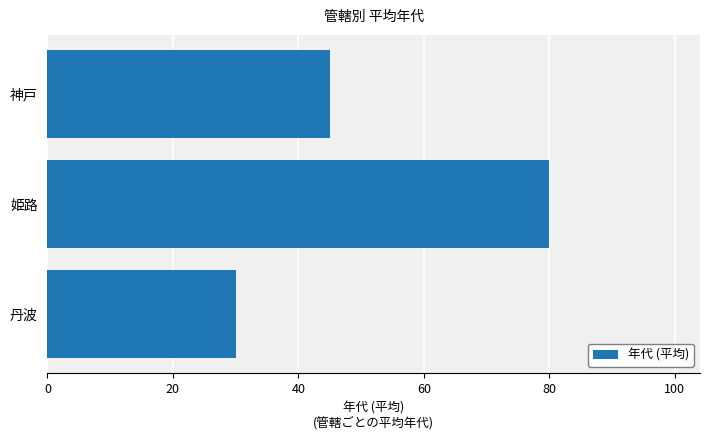

What is the sum of all values?

155